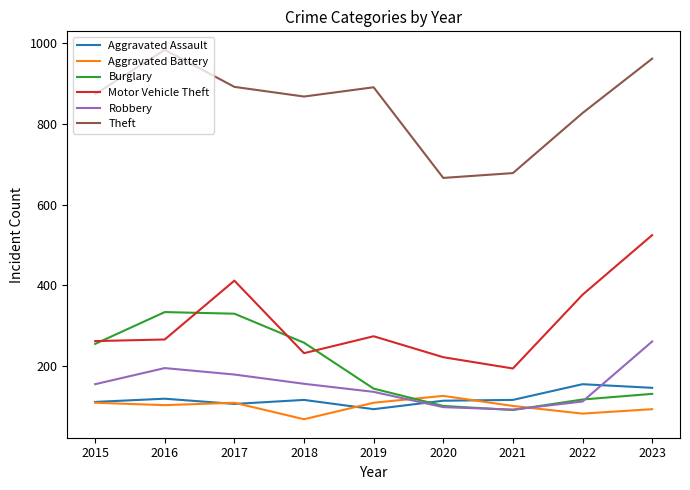

What is the maximum value shown in the chart?

984